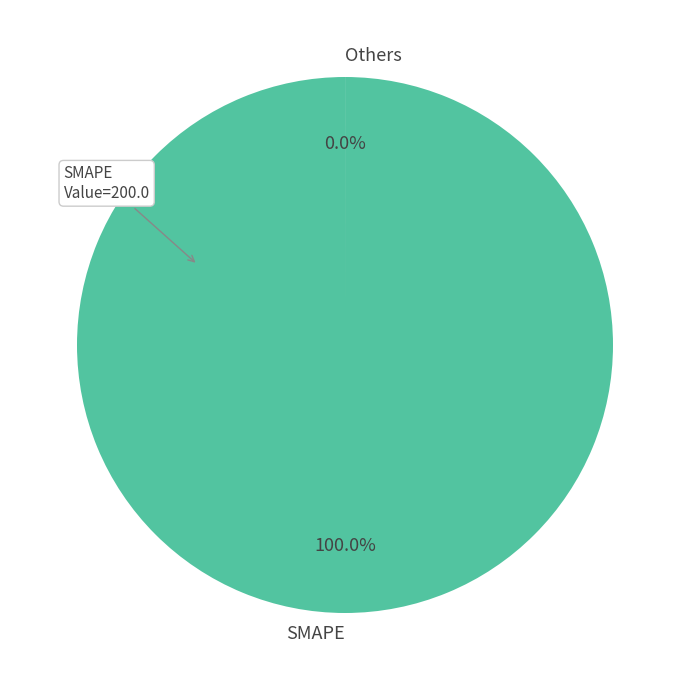

To the nearest percent, what portion does SMAPE represent?

100%